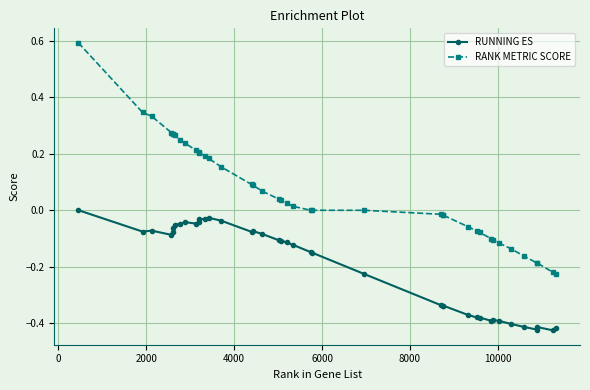

Does the chart have visible grid lines?

Yes